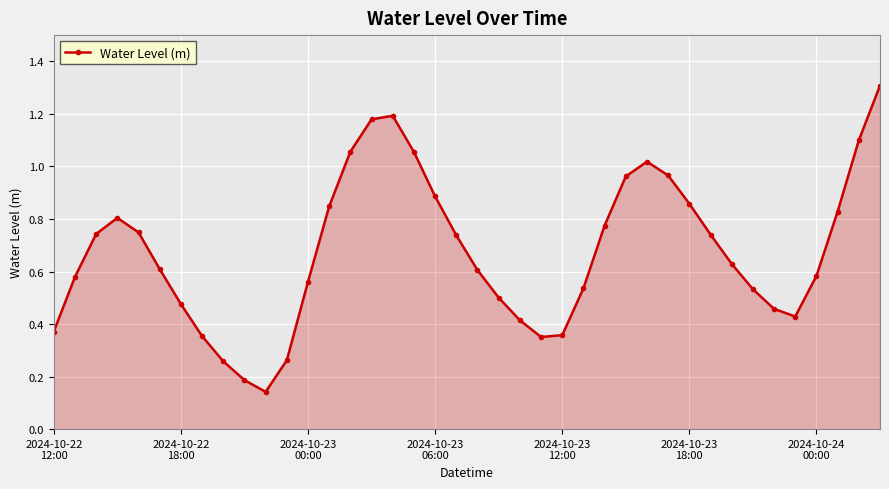

What is the maximum value shown in the chart?

1.3